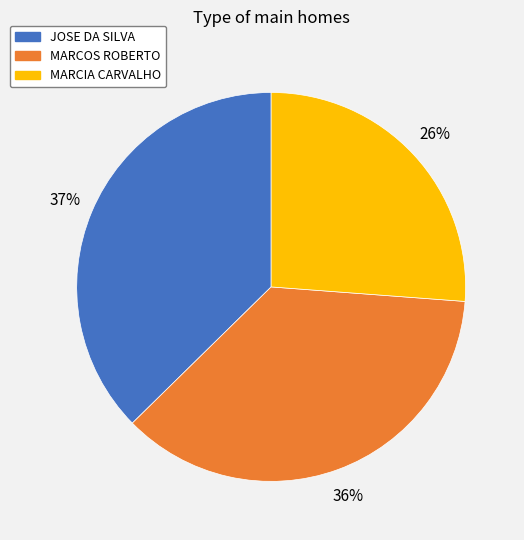

What is the largest slice in the pie chart?

JOSE DA SILVA